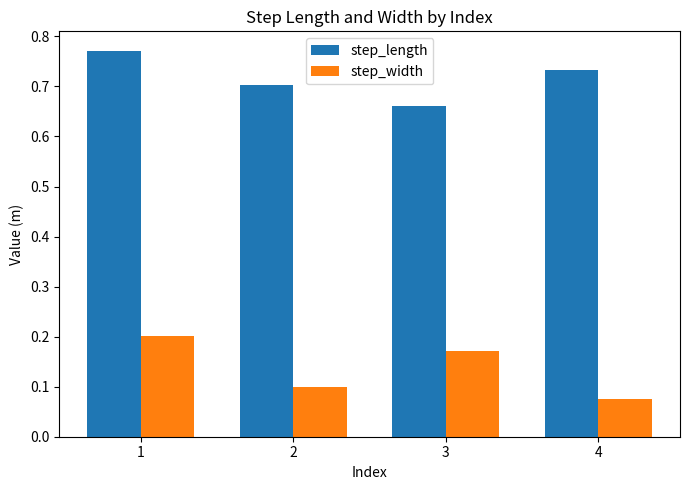

At how many categories does at least one series exceed 0?

4